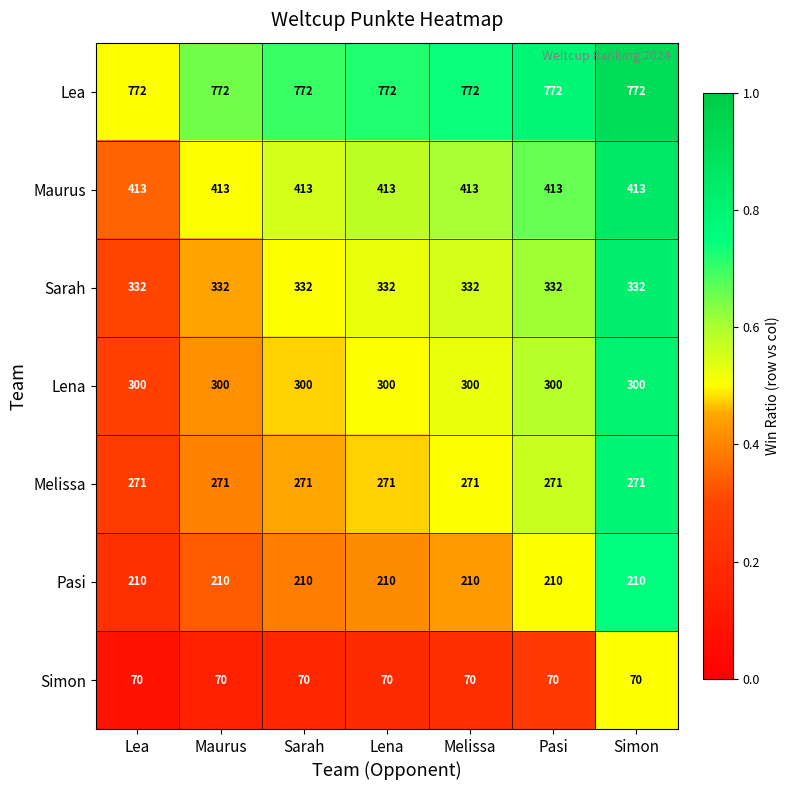

Which series has the largest total across all categories?

Lea